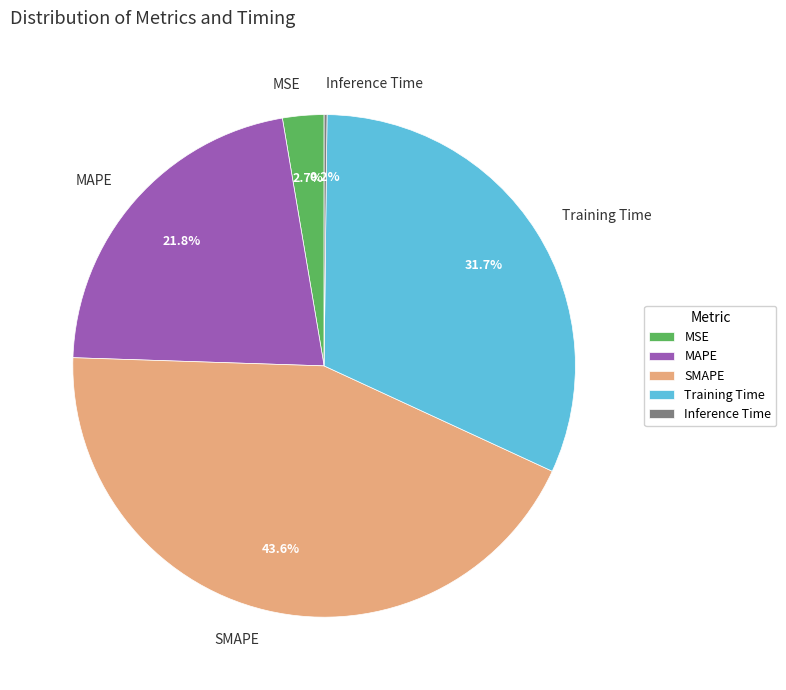

To the nearest percent, what is the difference between the largest and smallest slice percentages?

43%